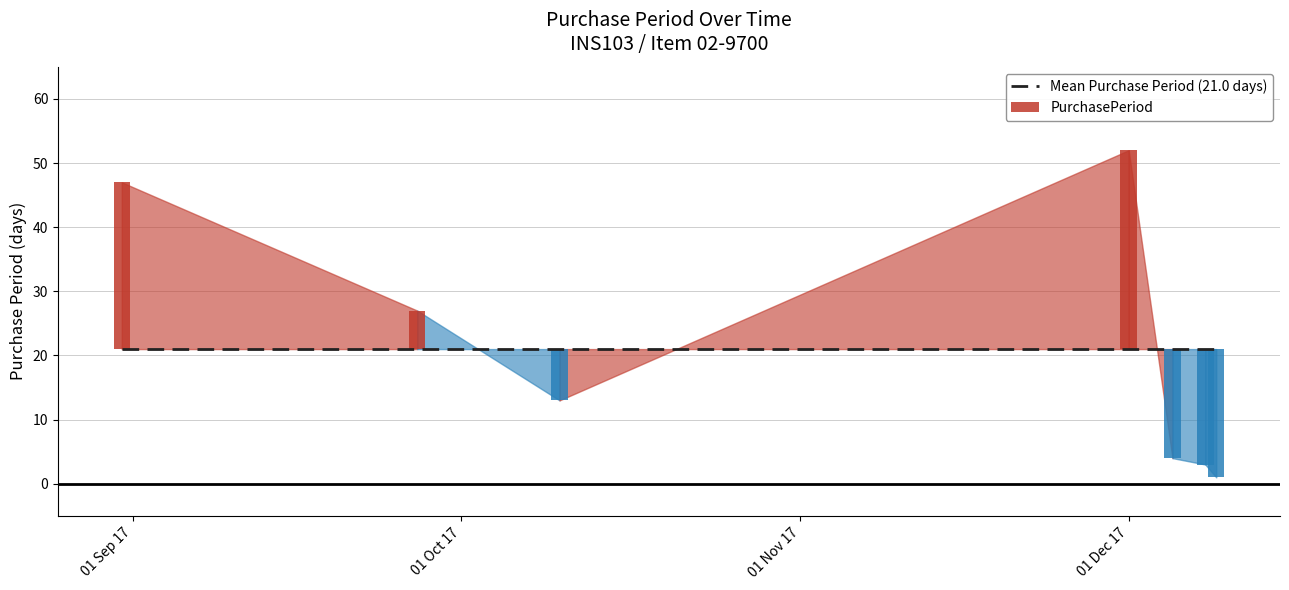

What is the value of the 2nd bar from the left?

27